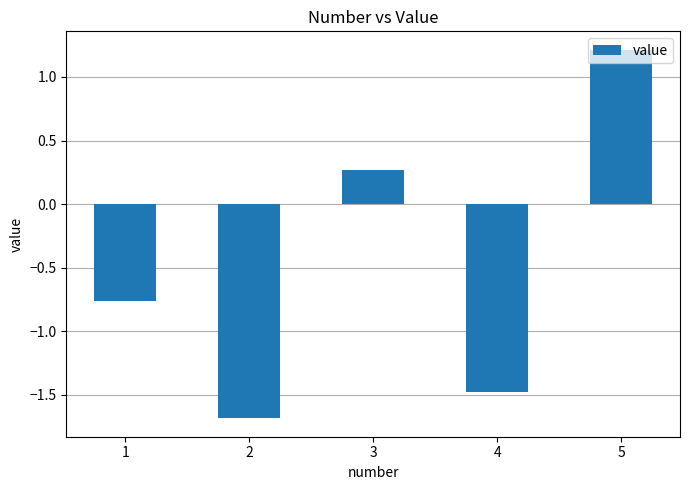

What is the smallest value displayed?

-1.7